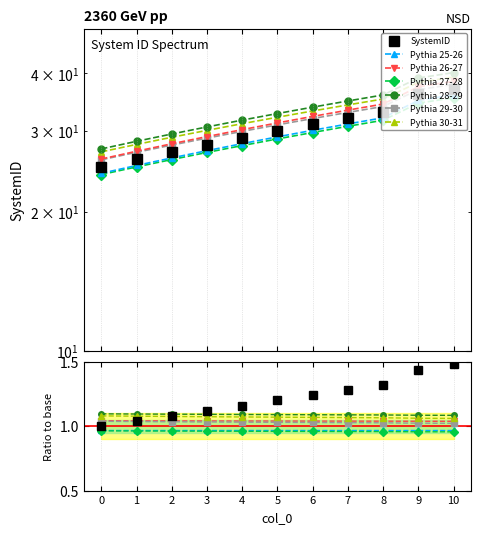

Is this an area chart (filled region under the line)?

No